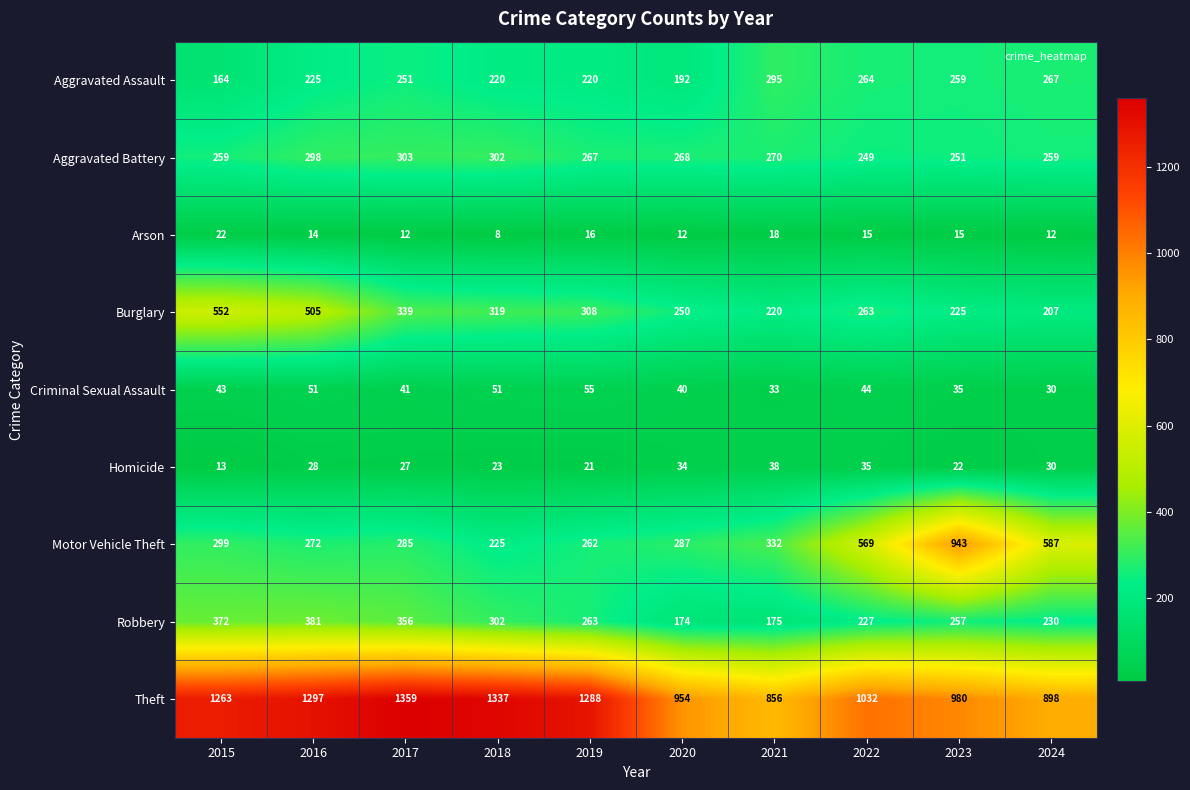

True or false: Robbery has a value of 348 at 2024.

False